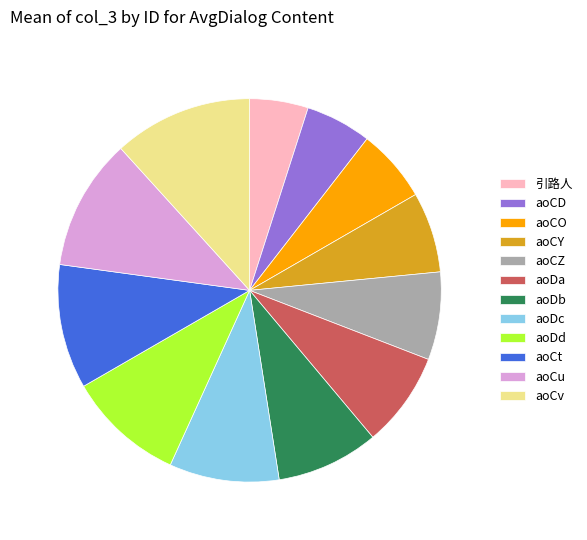

What is the smallest slice in the pie chart?

引路人